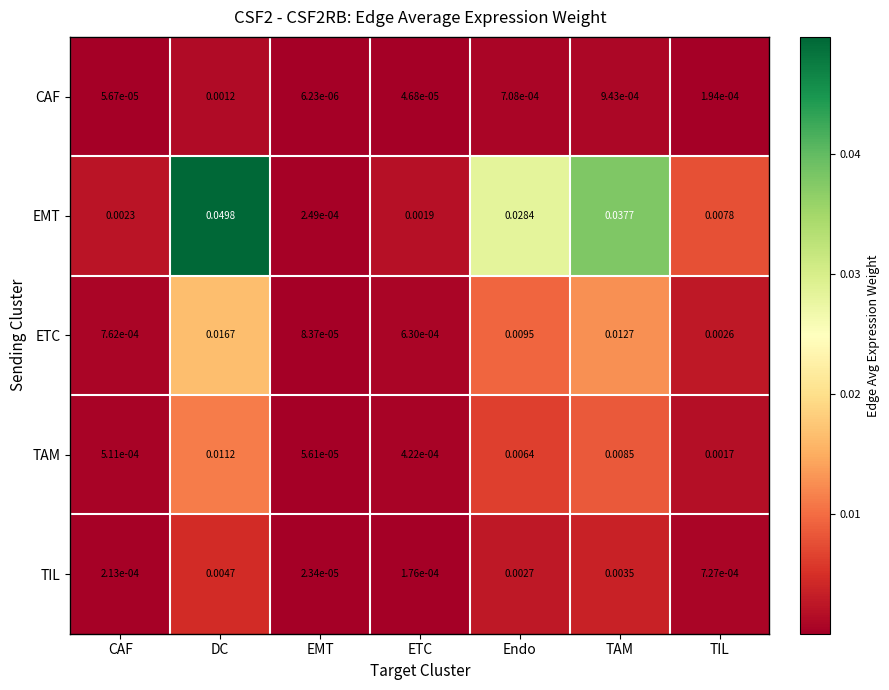

At which category does the chart reach its peak across all series?

DC